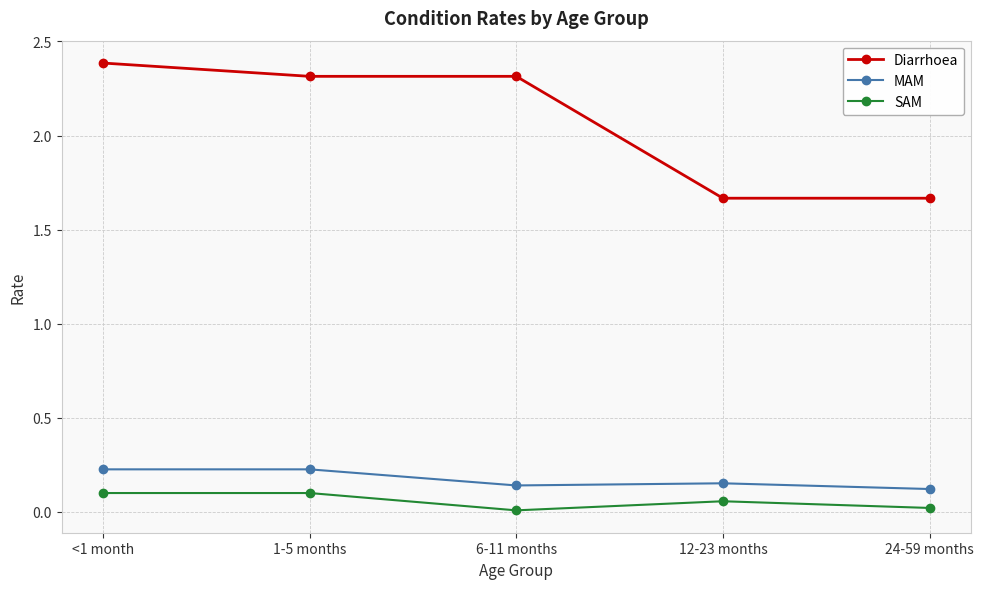

Rank the series by their maximum value, from lowest to highest.

SAM, MAM, Diarrhoea